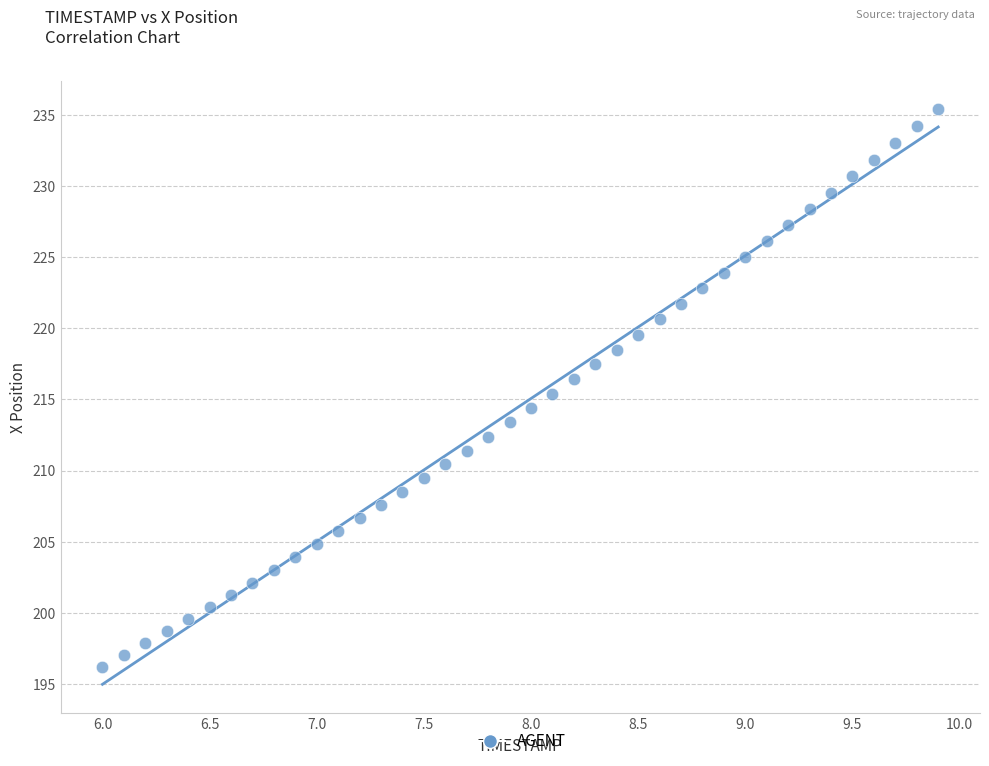

What is the range of Y values (max minus min)?

39.1